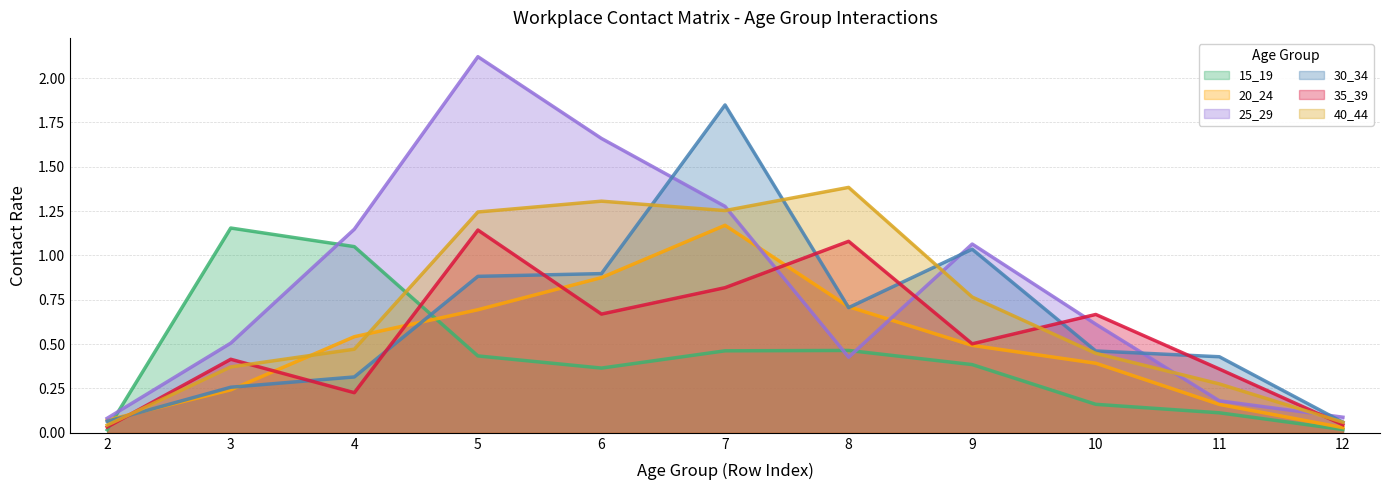

Reading left to right, list all the values displayed in this chart.

15_19: 2=0.0	3=1.2	4=1.0	5=0.4	6=0.4	7=0.5	8=0.5	9=0.4	10=0.2	11=0.1	12=0.0
20_24: 2=0.1	3=0.2	4=0.5	5=0.7	6=0.9	7=1.2	8=0.7	9=0.5	10=0.4	11=0.2	12=0.0
25_29: 2=0.1	3=0.5	4=1.1	5=2.1	6=1.7	7=1.3	8=0.4	9=1.1	10=0.6	11=0.2	12=0.1
30_34: 2=0.1	3=0.3	4=0.3	5=0.9	6=0.9	7=1.8	8=0.7	9=1.0	10=0.5	11=0.4	12=0.1
35_39: 2=0.0	3=0.4	4=0.2	5=1.1	6=0.7	7=0.8	8=1.1	9=0.5	10=0.7	11=0.4	12=0.0
40_44: 2=0.0	3=0.4	4=0.5	5=1.2	6=1.3	7=1.3	8=1.4	9=0.8	10=0.4	11=0.3	12=0.1